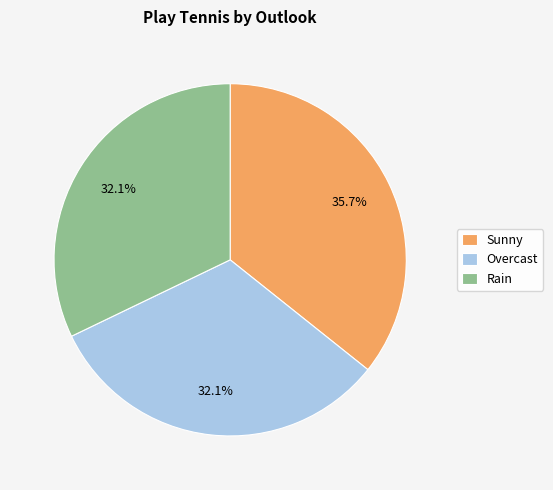

Count the number of slices in the pie.

3